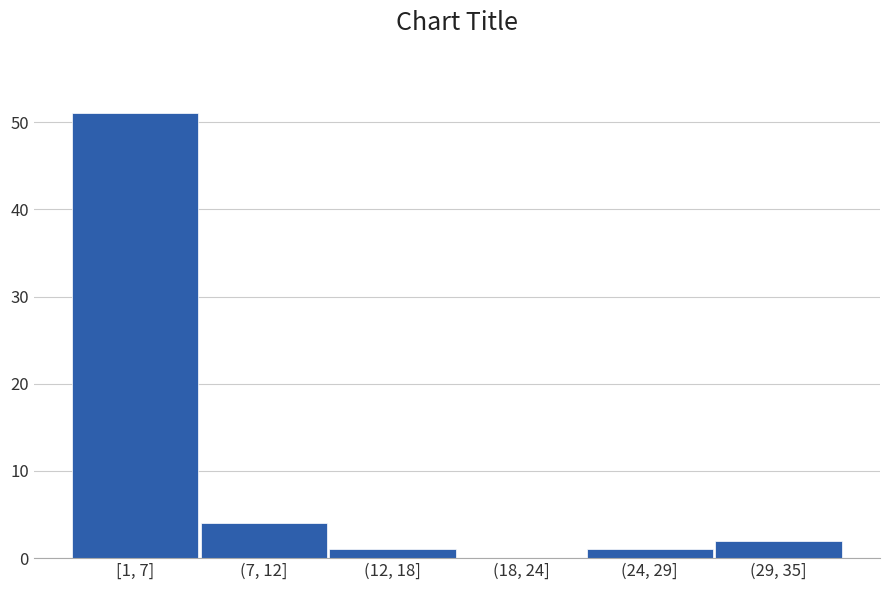

Reading left to right, list all the values displayed in this chart.

[1, 7]=51	(7, 12]=4	(12, 18]=1	(18, 24]=0	(24, 29]=1	(29, 35]=2